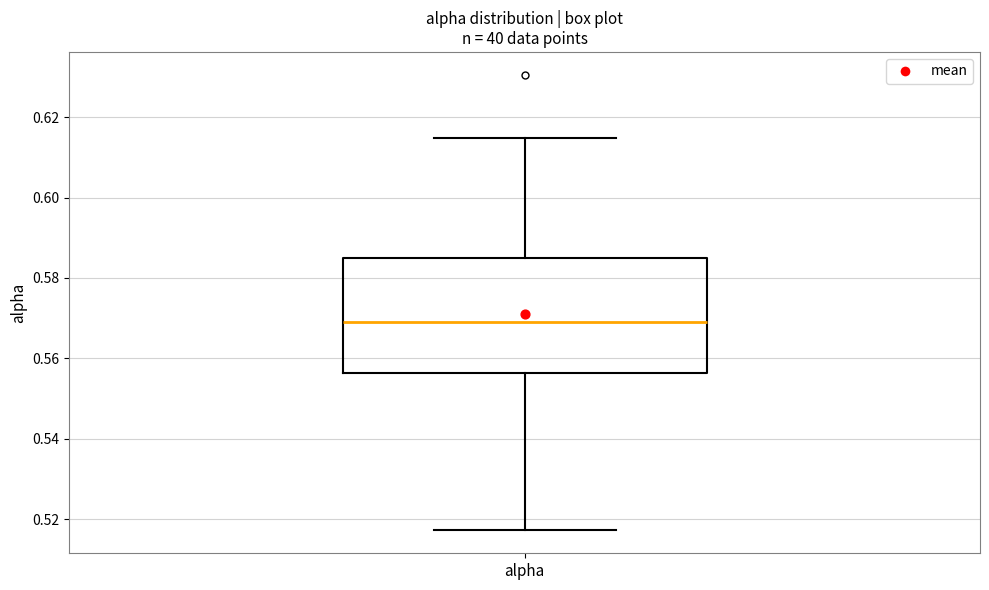

Where is the upper edge of the box for alpha on the y-axis? The values are not printed on the chart, so give them approximately, as read against the axis.

0.584